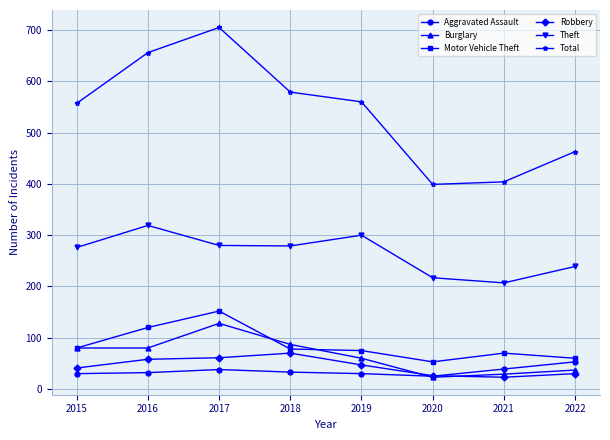

Which series has the widest spread of values?

Total